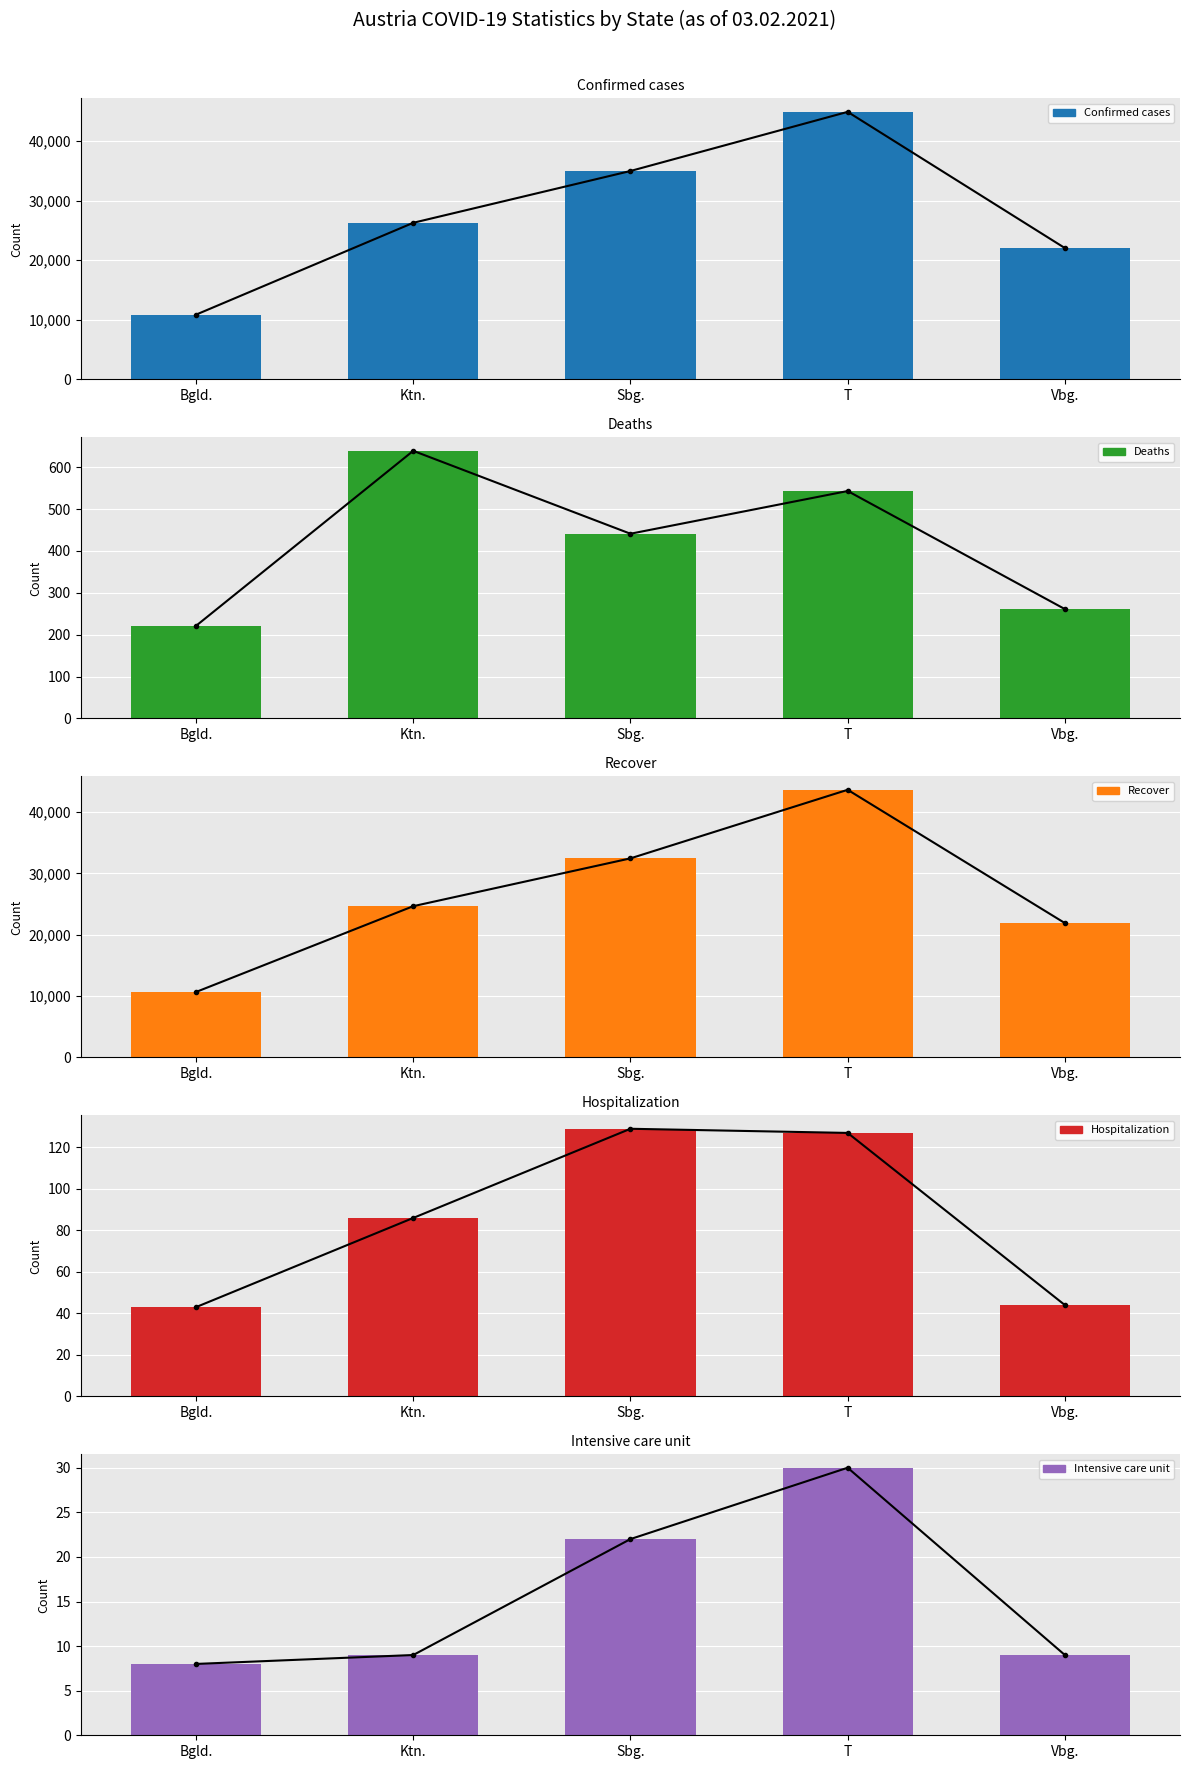

What is the label of the 5th bar from the left?

Vbg.